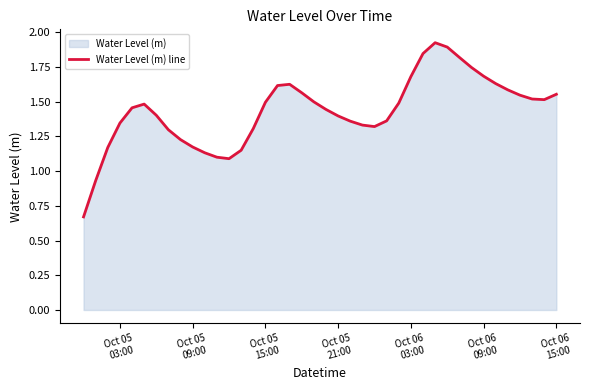

Reading left to right, what are all the values shown in this chart?

0.7	0.9	1.2	1.3	1.5	1.5	1.4	1.3	1.2	1.2	1.1	1.1	1.1	1.2	1.3	1.5	1.6	1.6	1.6	1.5	1.4	1.4	1.4	1.3	1.3	1.4	1.5	1.7	1.8	1.9	1.9	1.8	1.7	1.7	1.6	1.6	1.5	1.5	1.5	1.6